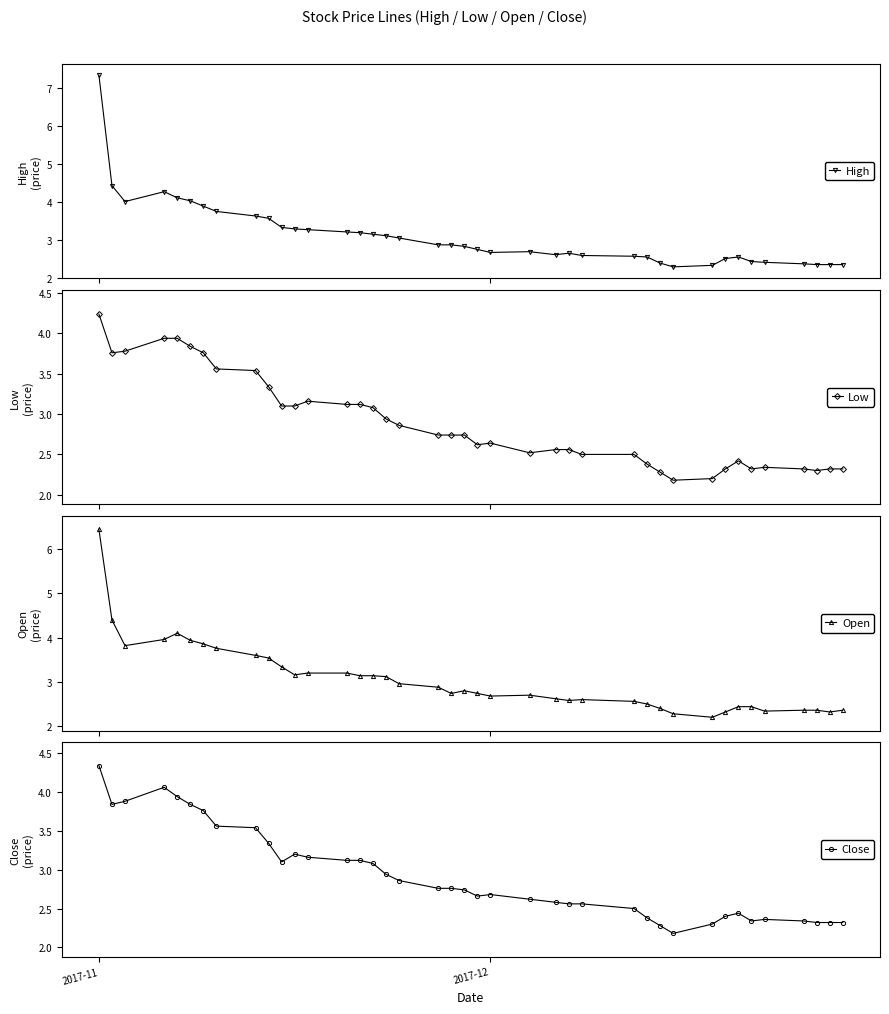

What is the value of the High point at the 3rd from the left?

4.0